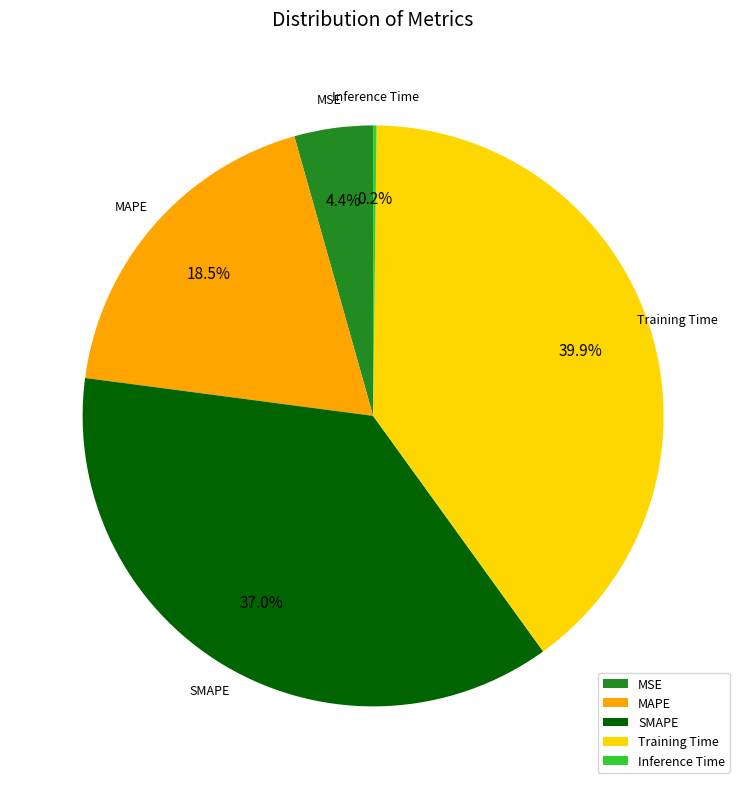

To the nearest percent, what is the difference between the largest and smallest slice percentages?

40%